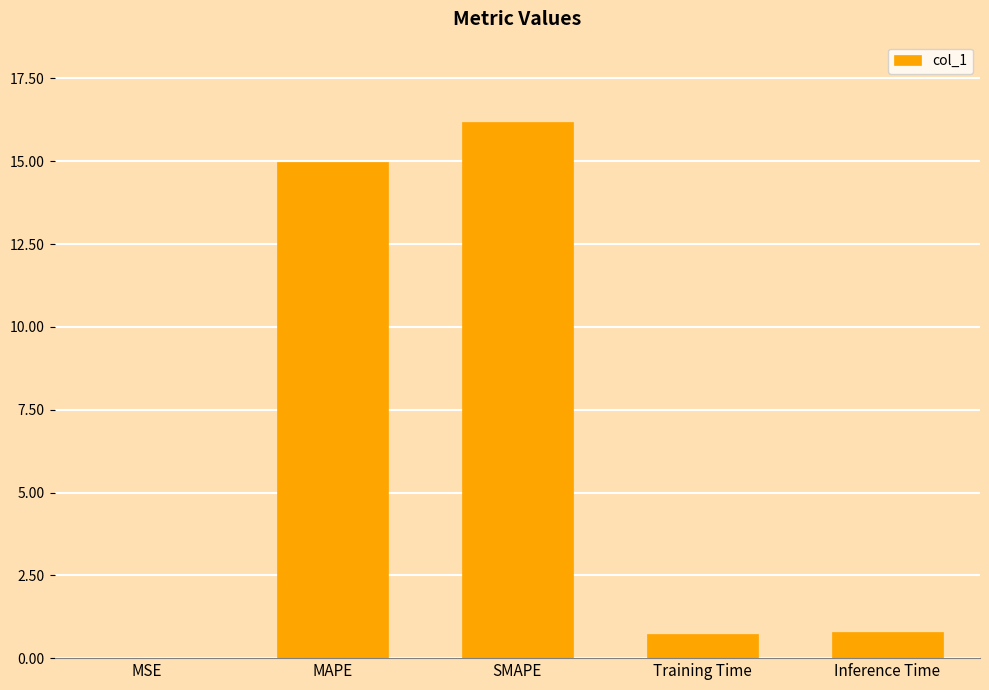

What is the approximate value at SMAPE?

16.2